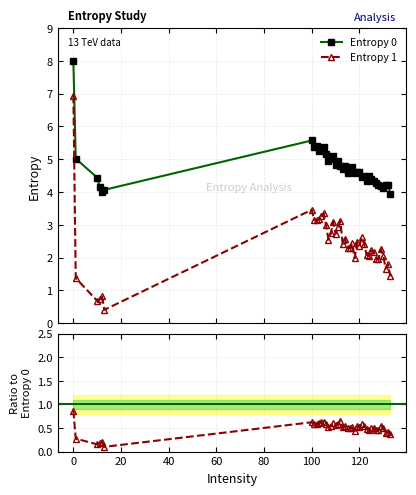

True or false: Entropy 1 has more than 1 interior local peaks.

True